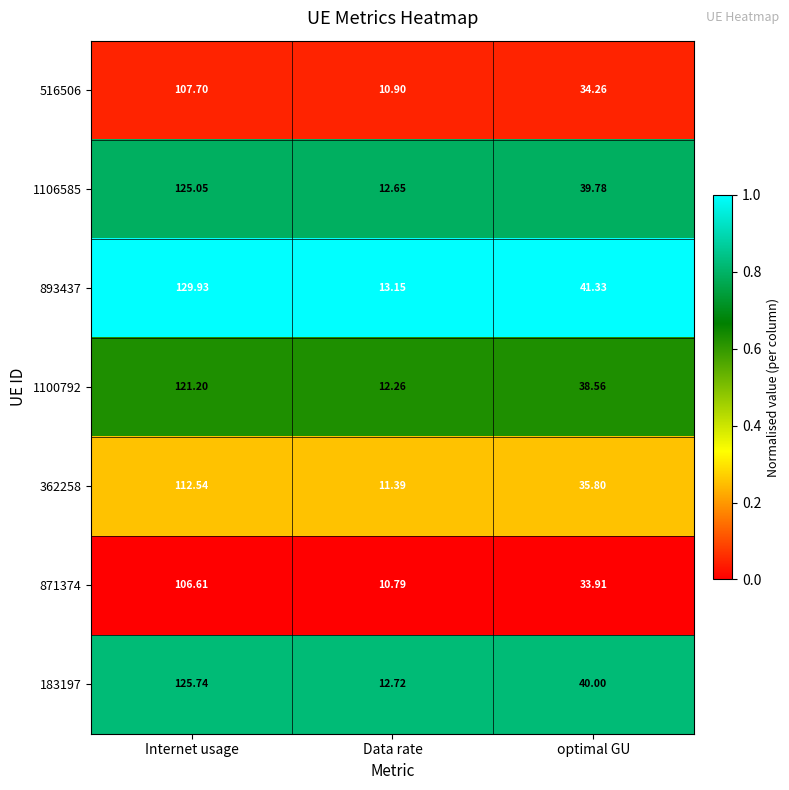

At Data rate, list the series in order from smallest to largest.

871374, 516506, 362258, 1100792, 1106585, 183197, 893437